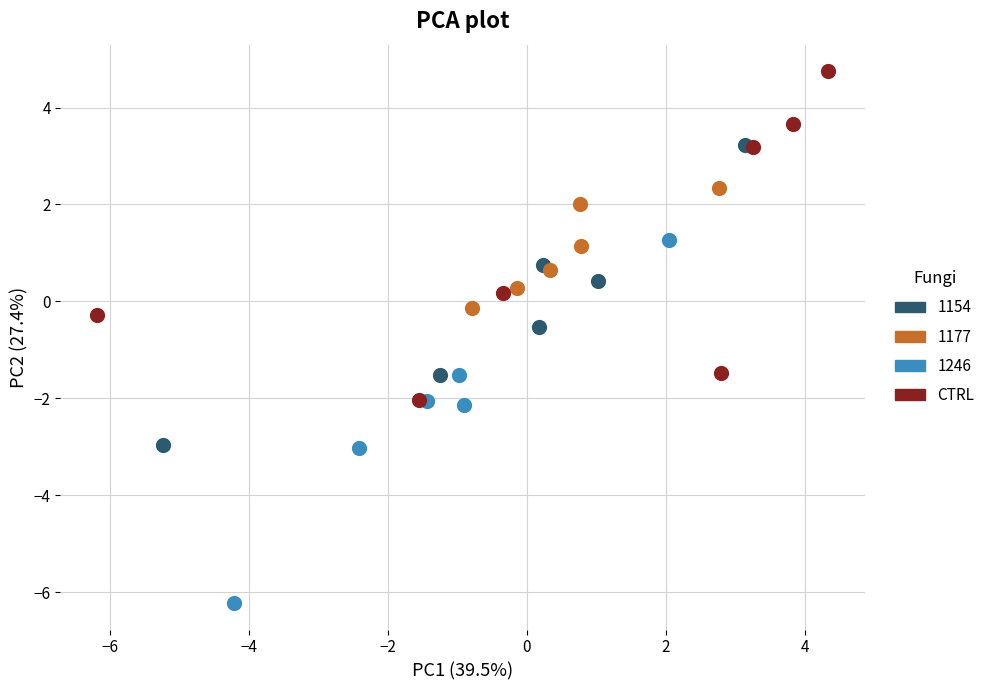

Which series contains the lowest Y value?

1246